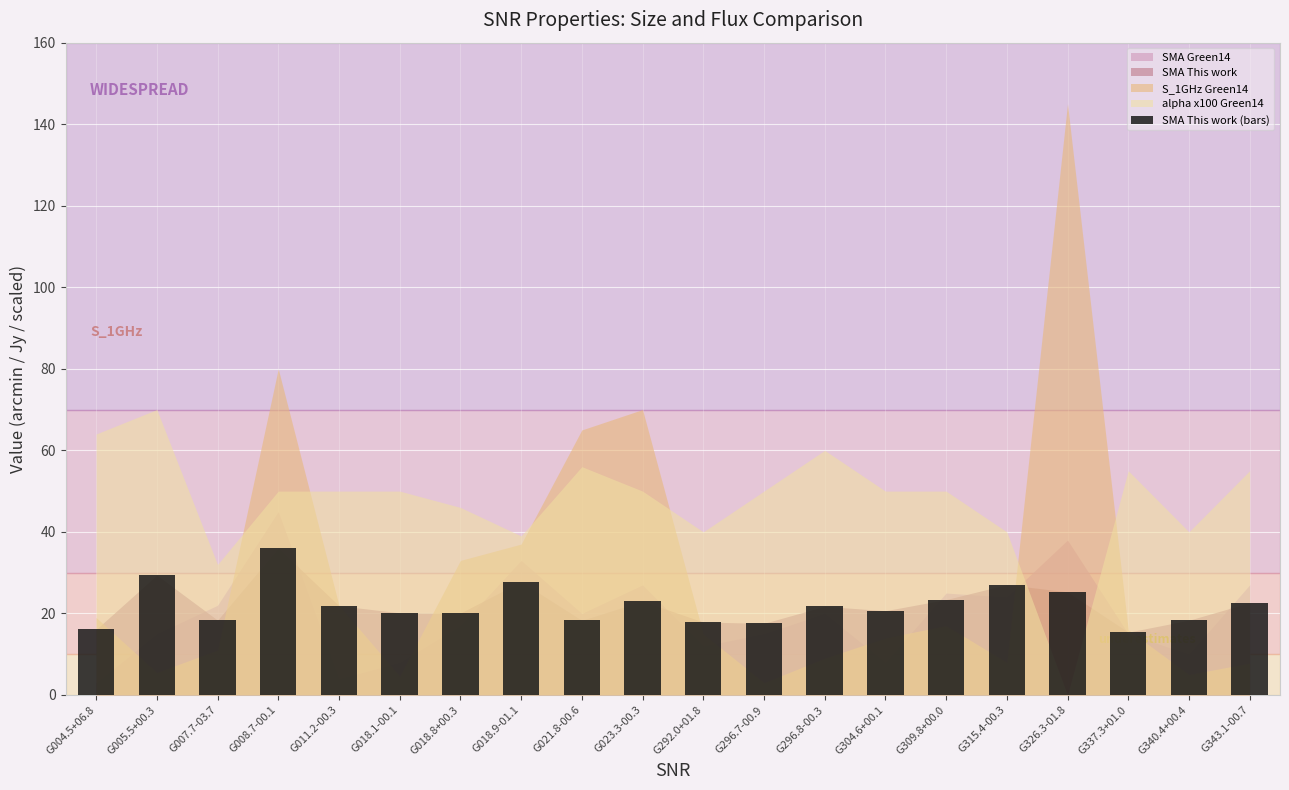

Approximately how many times larger is the value at G008.7-00.1 compared to G011.2-00.3?

1.6